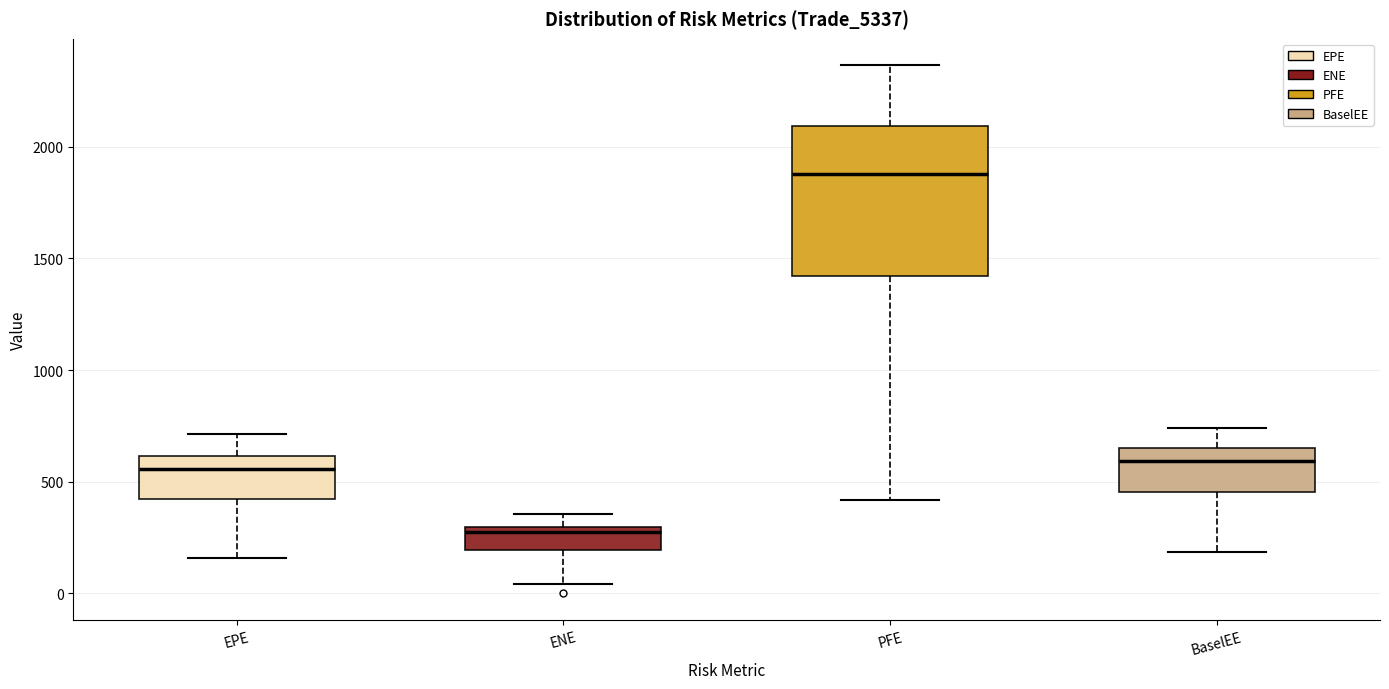

Reading left to right, transcribe this box plot: for each box, give where its median line is, the range the box spans, and where its two whiskers end, as read against the y-axis. The values are not printed on the chart, so give them approximately, as read against the axis.

EPE: median 550, box 400 to 600, whiskers 150 to 700
ENE: median 250, box 200 to 300, whiskers 50 to 350
PFE: median 1900, box 1400 to 2100, whiskers 400 to 2350
BaselEE: median 600, box 450 to 650, whiskers 200 to 750